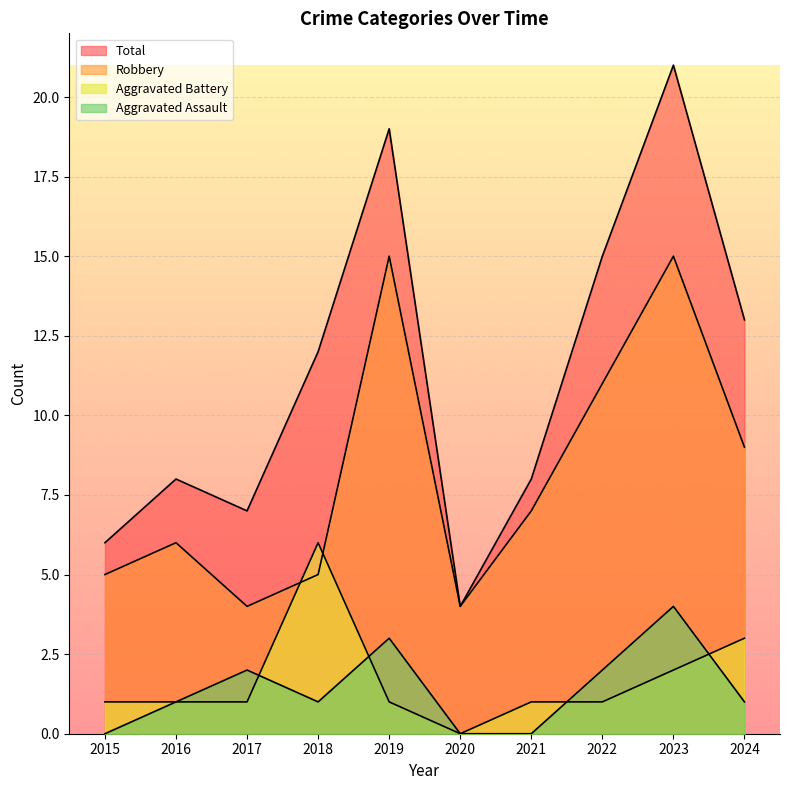

Reading left to right, list all the values displayed in this chart.

Aggravated Assault: 2015=0	2016=1	2017=2	2018=1	2019=3	2020=0	2021=0	2022=2	2023=4	2024=1
Aggravated Battery: 2015=1	2016=1	2017=1	2018=6	2019=1	2020=0	2021=1	2022=1	2023=2	2024=3
Robbery: 2015=5	2016=6	2017=4	2018=5	2019=15	2020=4	2021=7	2022=11	2023=15	2024=9
Total: 2015=6	2016=8	2017=7	2018=12	2019=19	2020=4	2021=8	2022=15	2023=21	2024=13